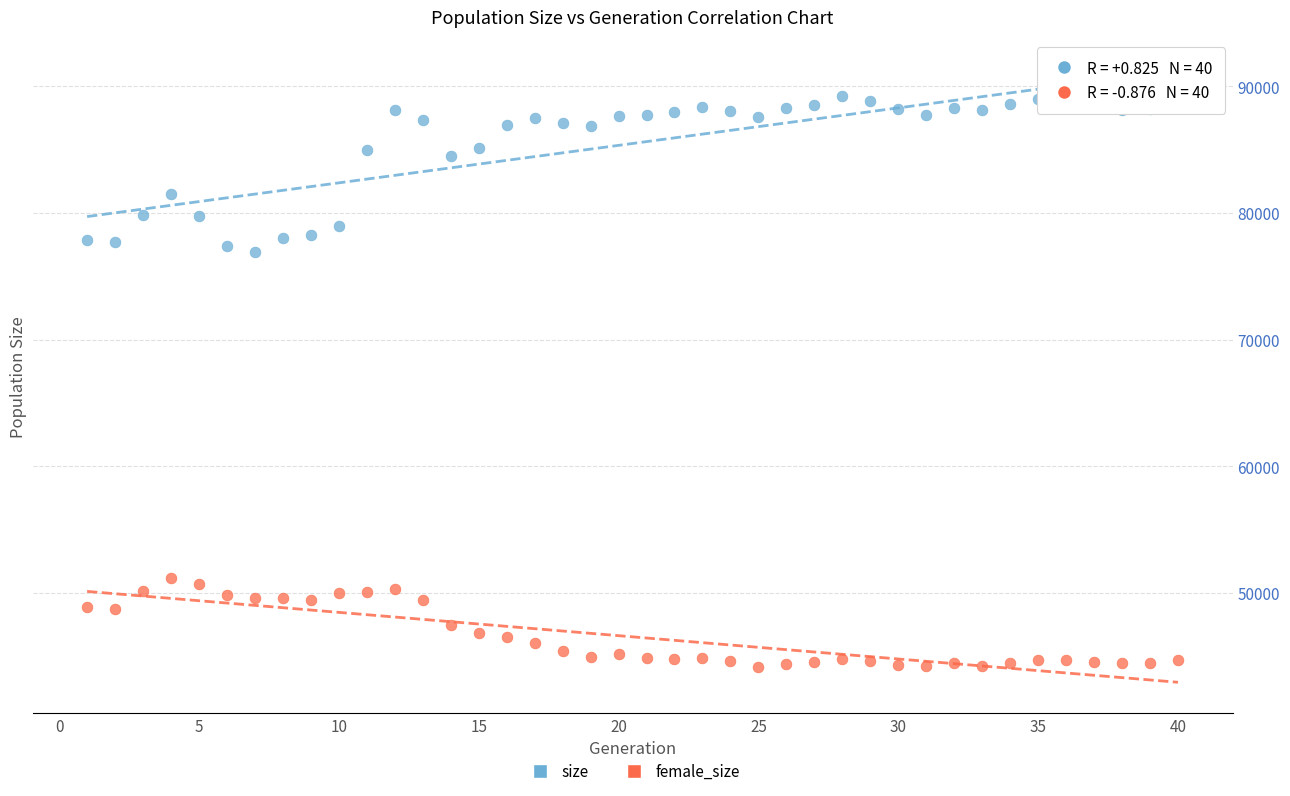

Across all data points, what is the range of Y values (max minus min)?

45090